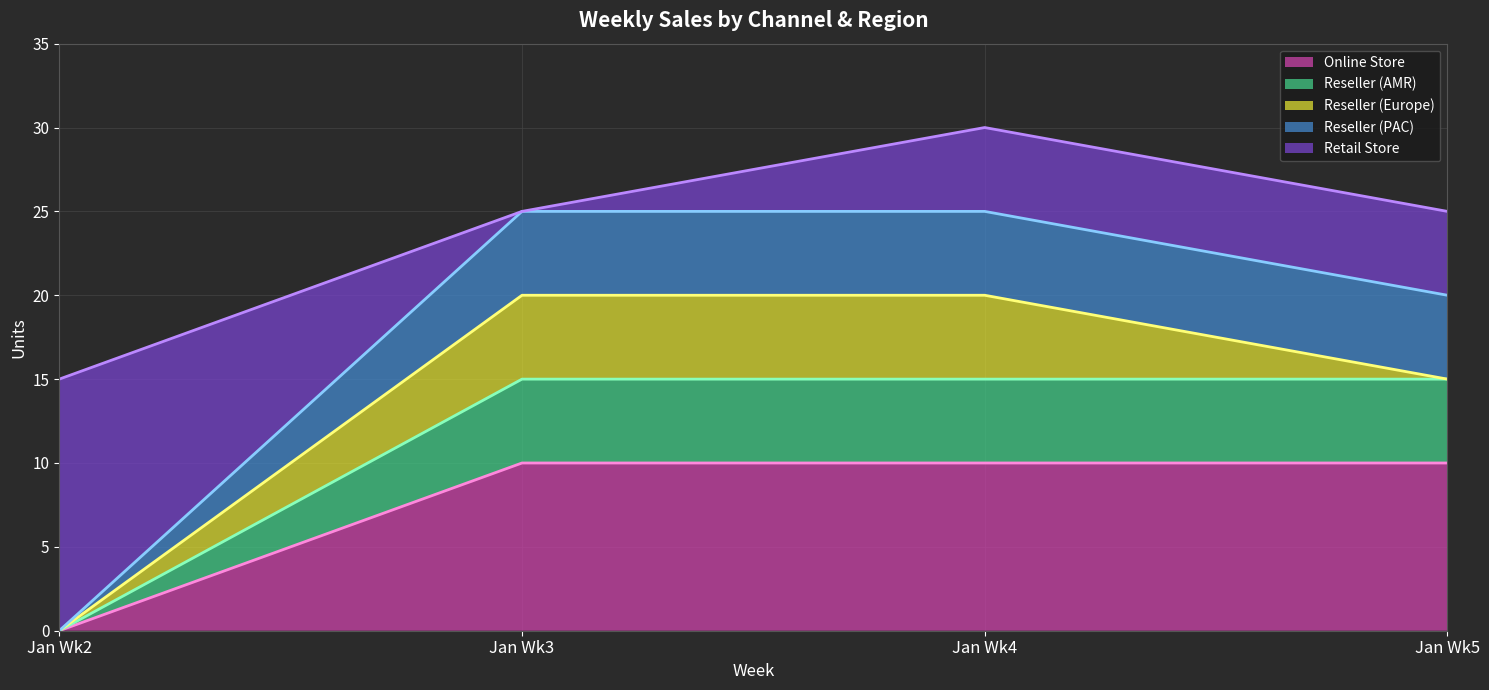

How many distinct data groups are displayed?

5